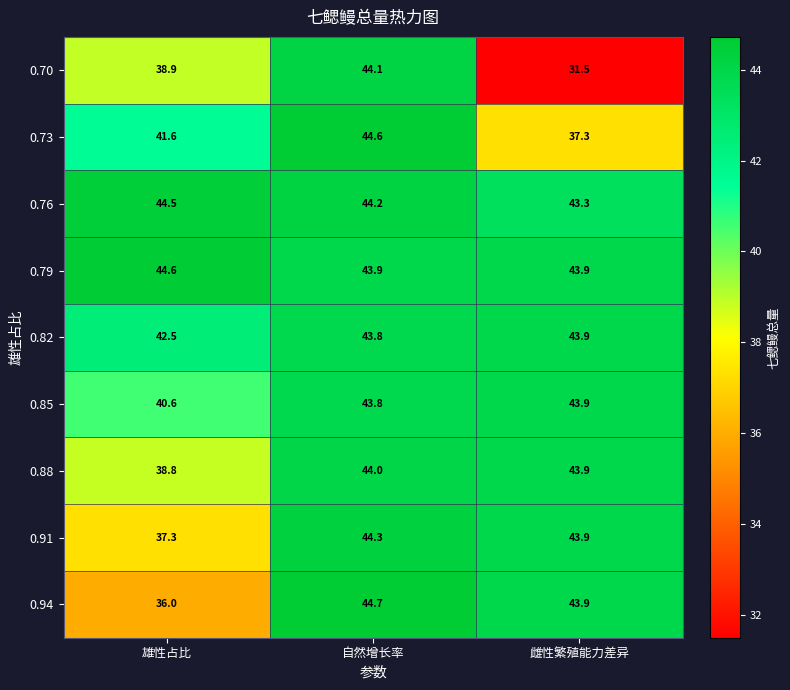

At which category is the sum across all series the highest?

自然增长率